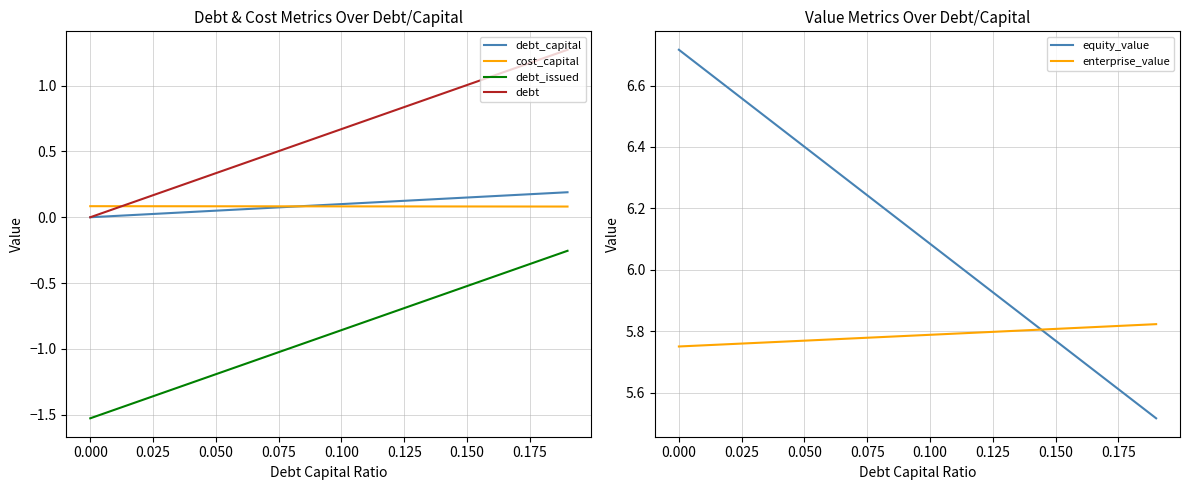

True or false: debt_issued has a value of -0.5 at 0.150.

True